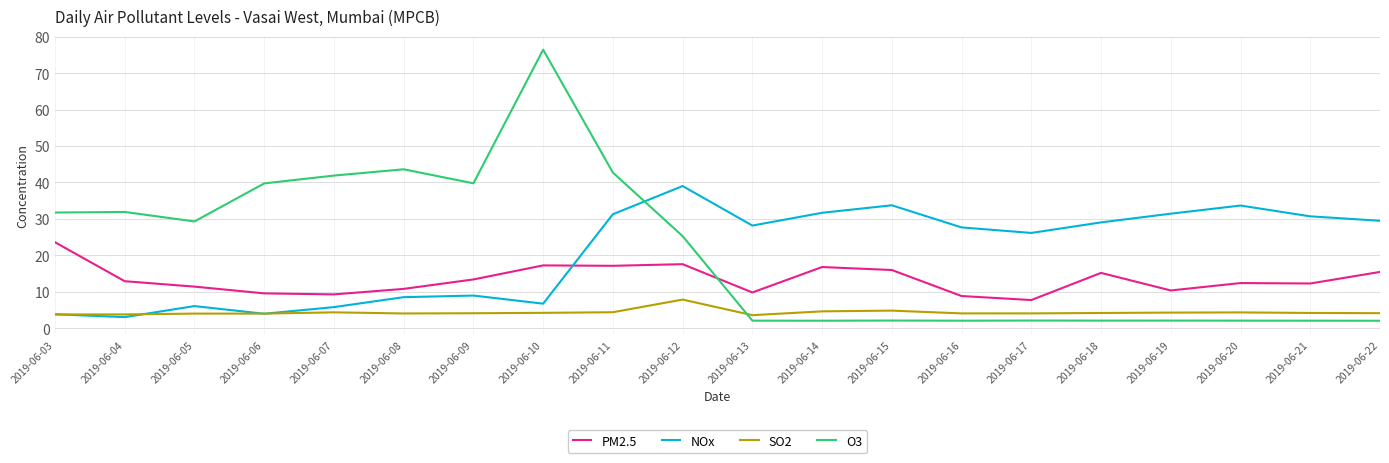

Does the chart display data point markers on the line(s)?

No